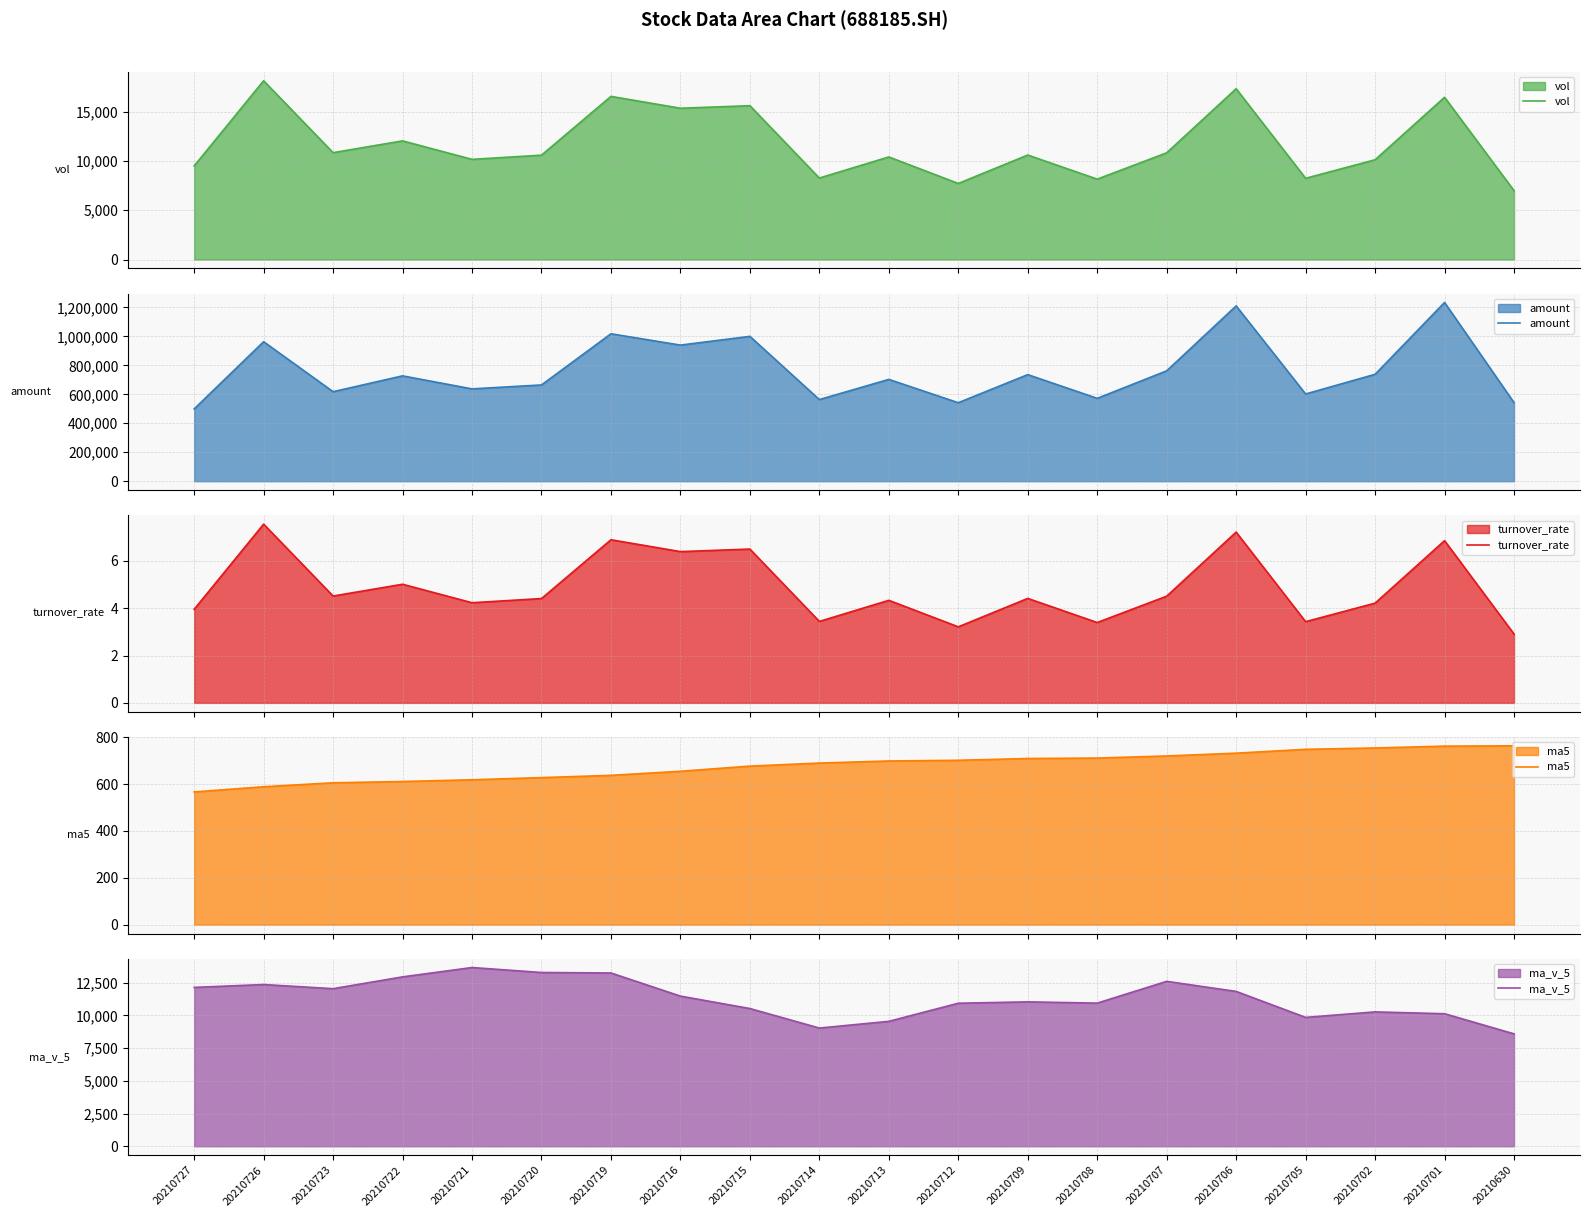

Reading left to right, what are all the values shown in this chart?

vol: 20210727=9496.5	20210726=18139.6	20210723=10843.0	20210722=12039.8	20210721=10164.4	20210720=10588.3	20210719=16555.7	20210716=15352.4	20210715=15610.3	20210714=8267.5	20210713=10408.8	20210712=7717.2	20210709=10602.5	20210708=8156.6	20210707=10828.7	20210706=17330.8	20210705=8242.1	20210702=10122.0	20210701=16464.1	20210630=6988.1
amount: 20210727=499153.2	20210726=963435.4	20210723=618159.5	20210722=727475.2	20210721=637620.1	20210720=664735.2	20210719=1018238.3	20210716=939954.2	20210715=1000334.3	20210714=563711.5	20210713=703122.8	20210712=541985.6	20210709=736097.6	20210708=572205.7	20210707=762228.6	20210706=1210681.4	20210705=602354.2	20210702=738183.1	20210701=1234465.6	20210630=542638.1
turnover_rate: 20210727=4.0	20210726=7.6	20210723=4.5	20210722=5.0	20210721=4.2	20210720=4.4	20210719=6.9	20210716=6.4	20210715=6.5	20210714=3.4	20210713=4.3	20210712=3.2	20210709=4.4	20210708=3.4	20210707=4.5	20210706=7.2	20210705=3.4	20210702=4.2	20210701=6.9	20210630=2.9
ma5: 20210727=566.5	20210726=588.7	20210723=605.5	20210722=611.0	20210721=618.4	20210720=627.6	20210719=637.3	20210716=654.7	20210715=676.7	20210714=689.8	20210713=698.7	20210712=701.6	20210709=709.2	20210708=711.1	20210707=720.1	20210706=732.0	20210705=748.4	20210702=754.2	20210701=762.0	20210630=763.4
ma_v_5: 20210727=12136.7	20210726=12355.0	20210723=12038.3	20210722=12940.1	20210721=13654.2	20210720=13274.9	20210719=13239.0	20210716=11471.3	20210715=10521.3	20210714=9030.5	20210713=9542.8	20210712=10927.2	20210709=11032.1	20210708=10936.0	20210707=12597.5	20210706=11829.4	20210705=9844.7	20210702=10265.3	20210701=10125.3	20210630=8588.1